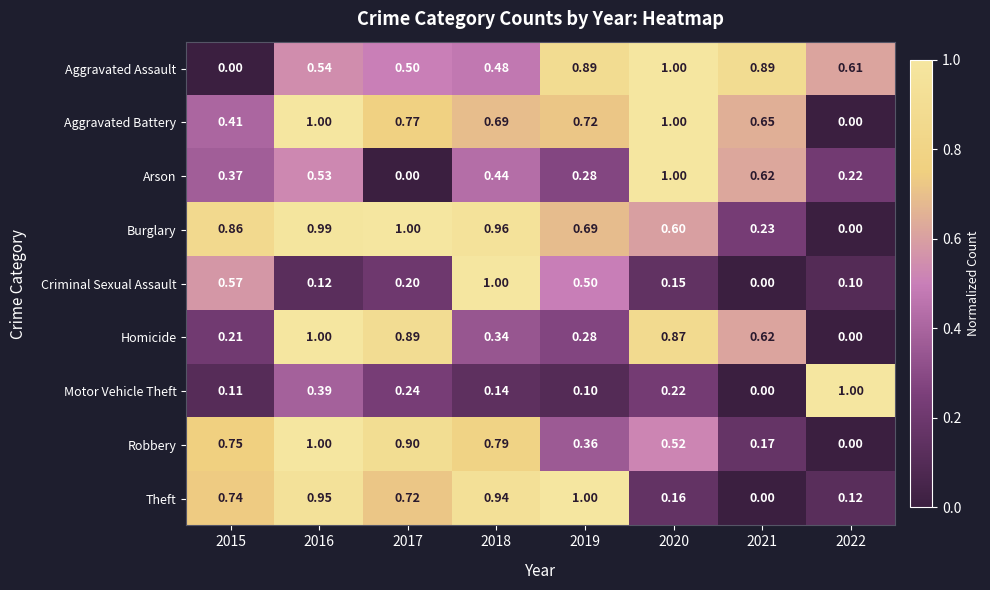

Which series changed the most between 2015 and 2016?

Homicide